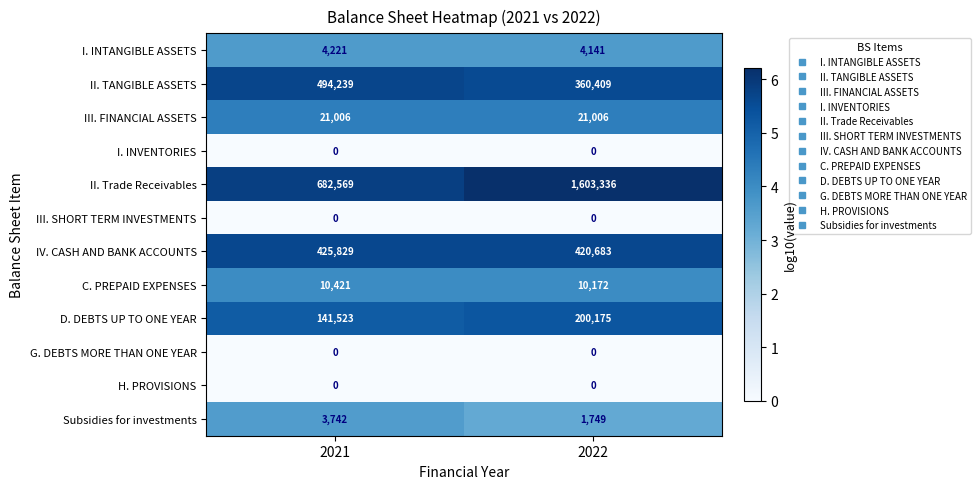

Rank the categories by IV. CASH AND BANK ACCOUNTS value from highest to lowest.

2021, 2022